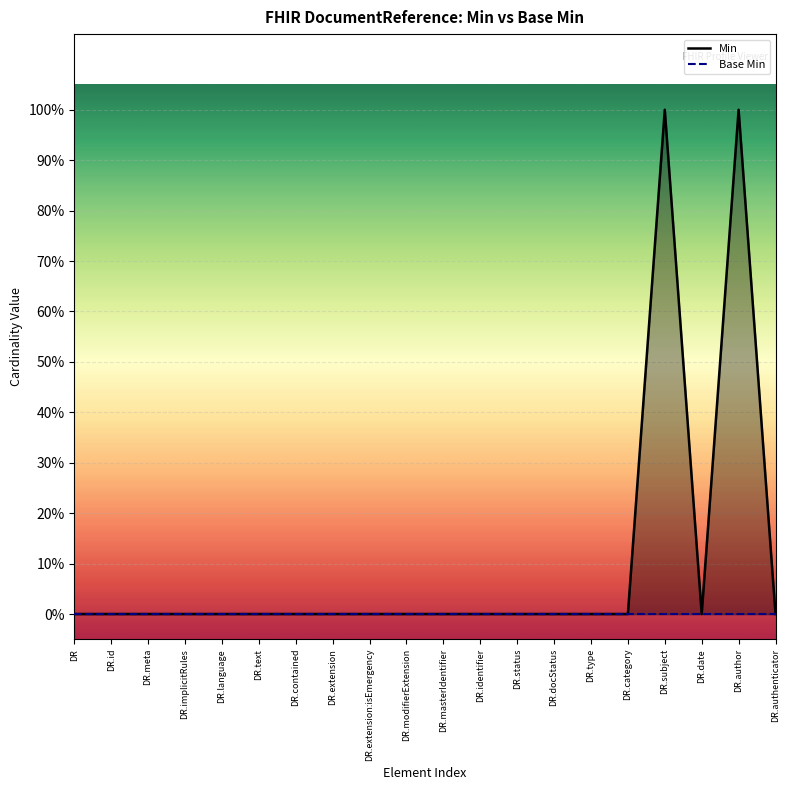

How many values are between 0 and 1?

20